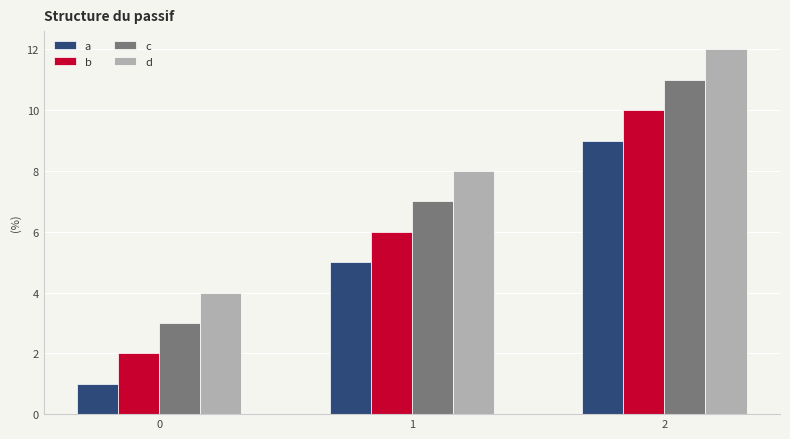

What is the value of the d bar at the 1st from the left?

4